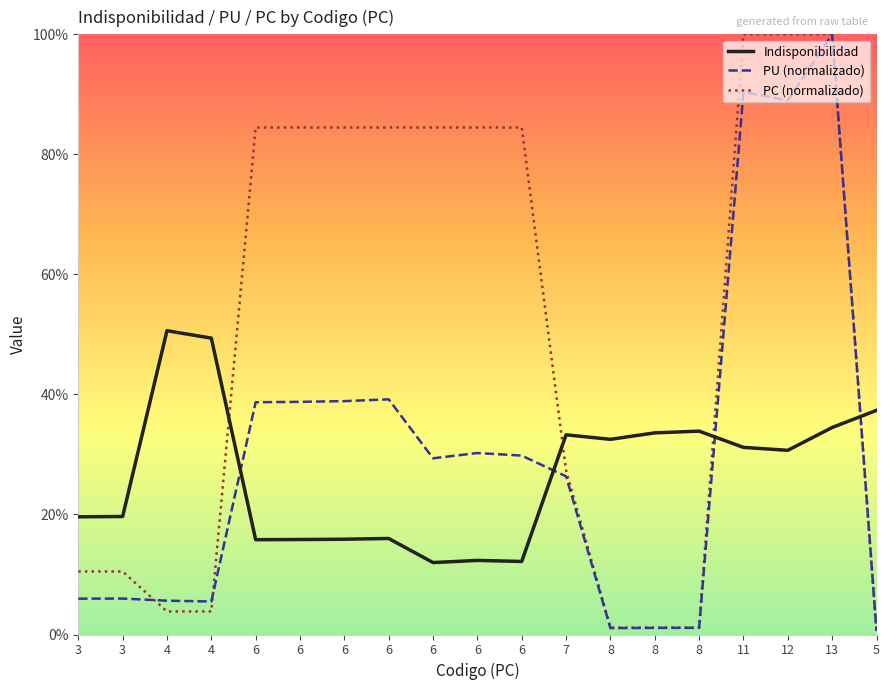

What is the sum of the PU (normalizado) values at 6 and 6?

0.7